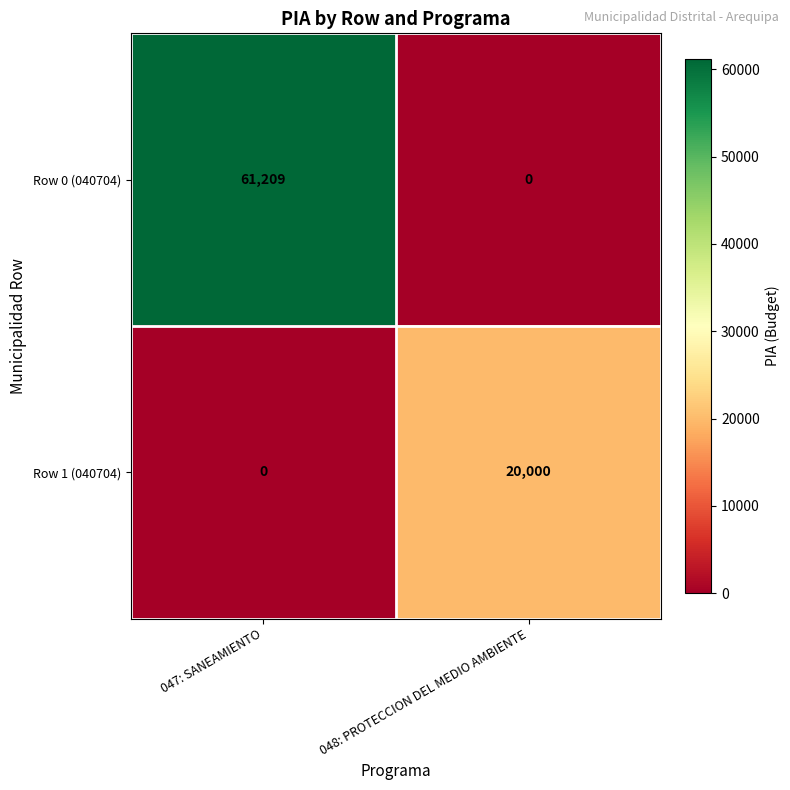

What is the sum of the Row 1 (040704) values at 048: PROTECCION DEL MEDIO AMBIENTE and 047: SANEAMIENTO?

20000